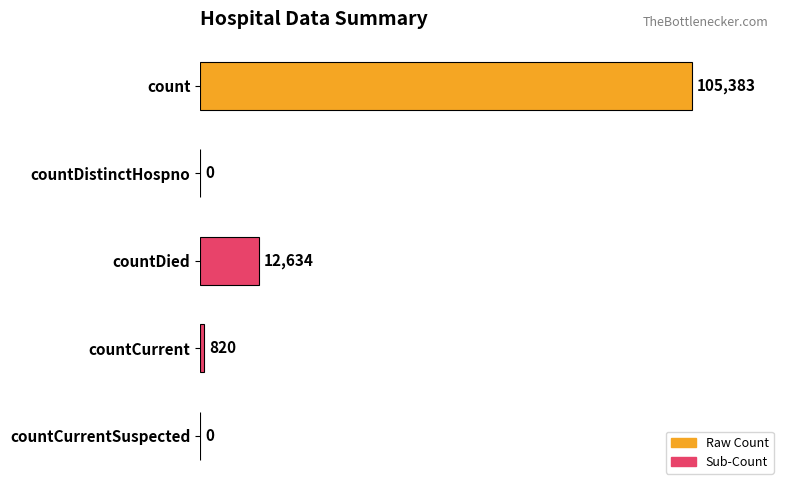

Is it true that the value at countDied is 12634?

True